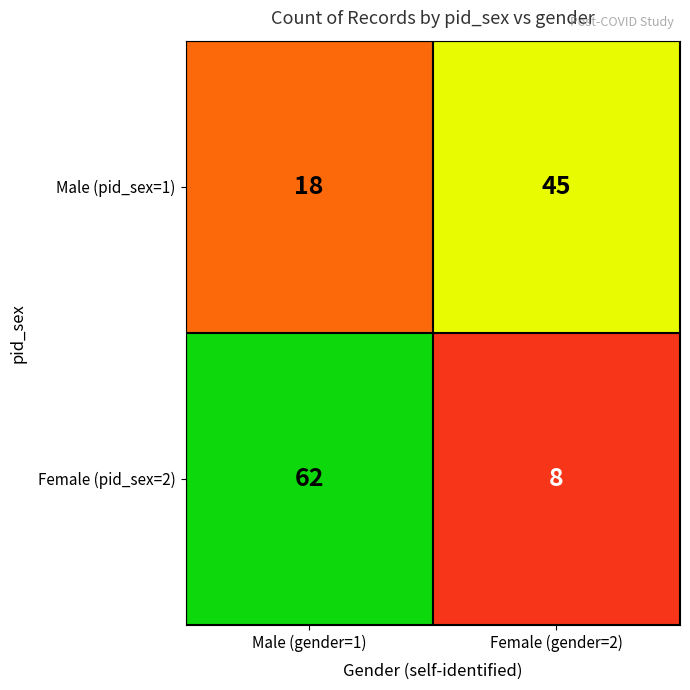

List the series in order of their overall mean, highest first.

Female (pid_sex=2), Male (pid_sex=1)